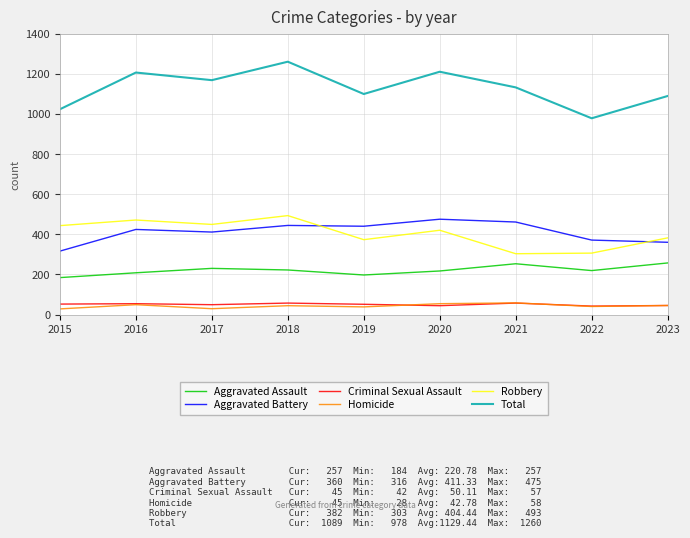

True or false: Homicide has more than 1 interior local peaks.

True